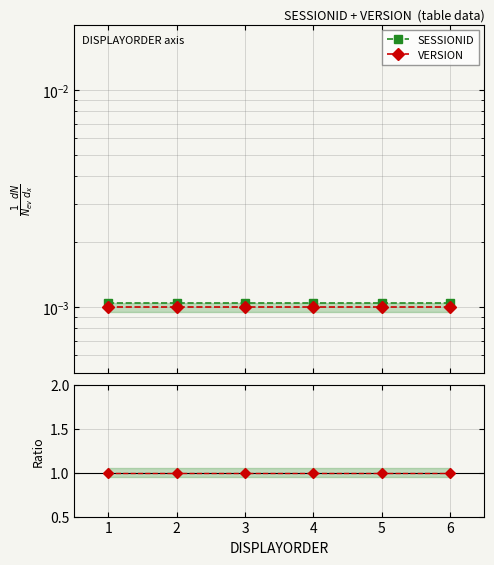

Between 2 and 5, which series saw the biggest shift?

SESSIONID